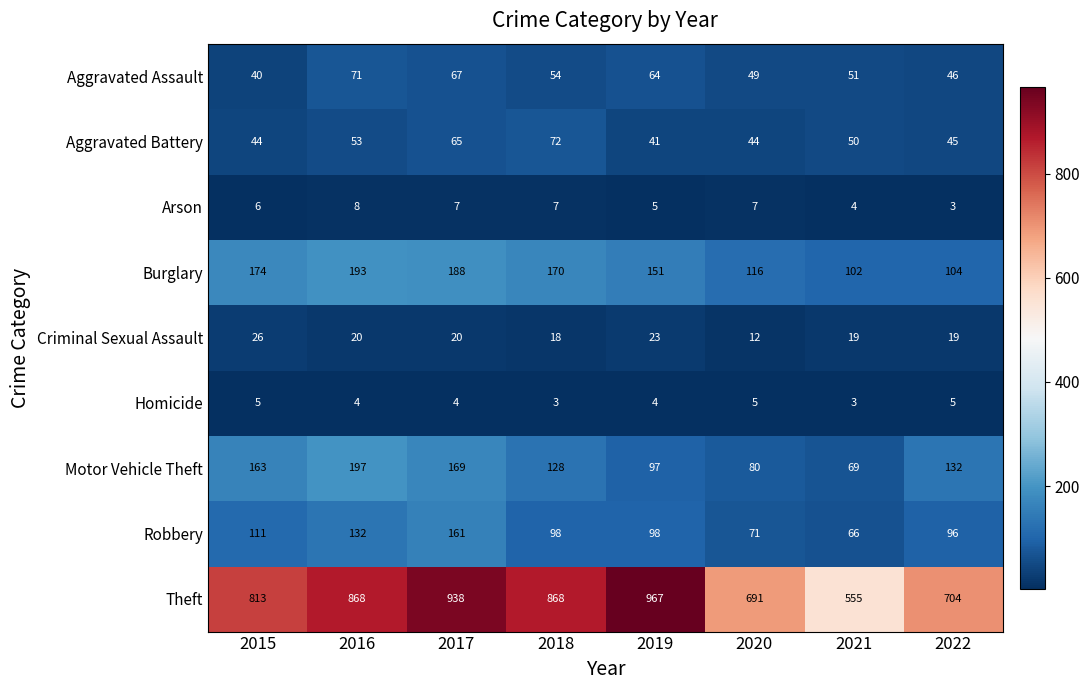

How many categories are shown in the chart?

8